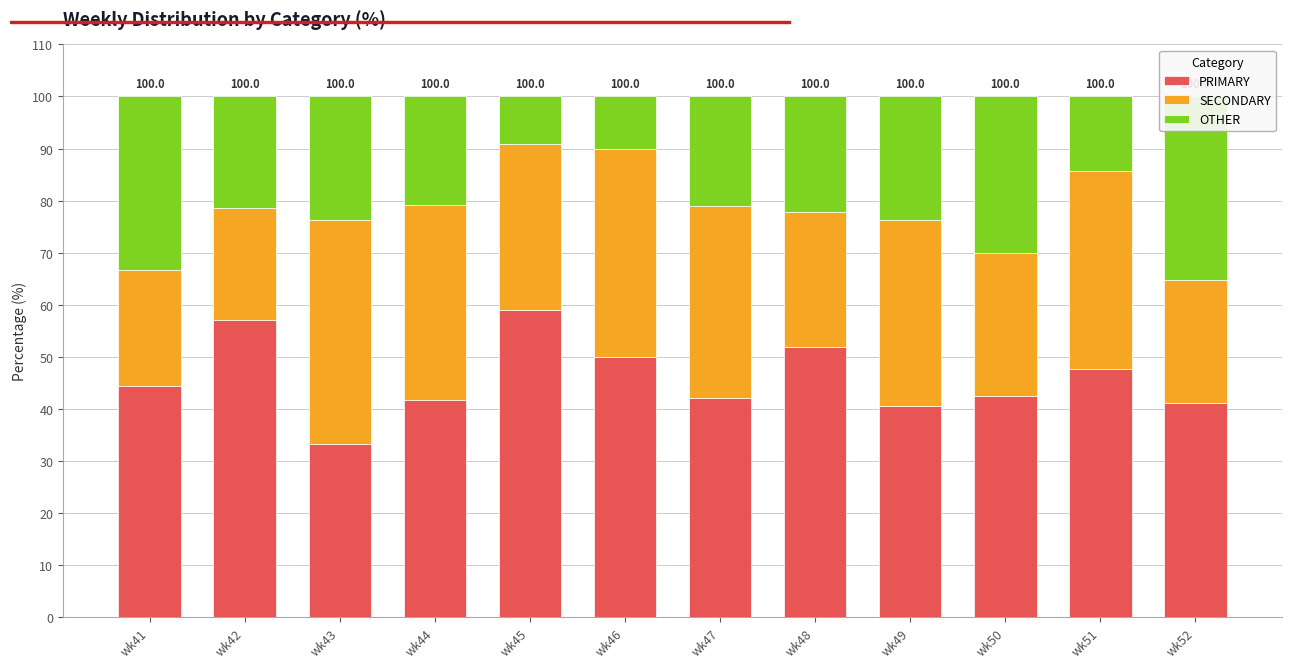

True or false: PRIMARY has a value of 56.0 at wk50.

False